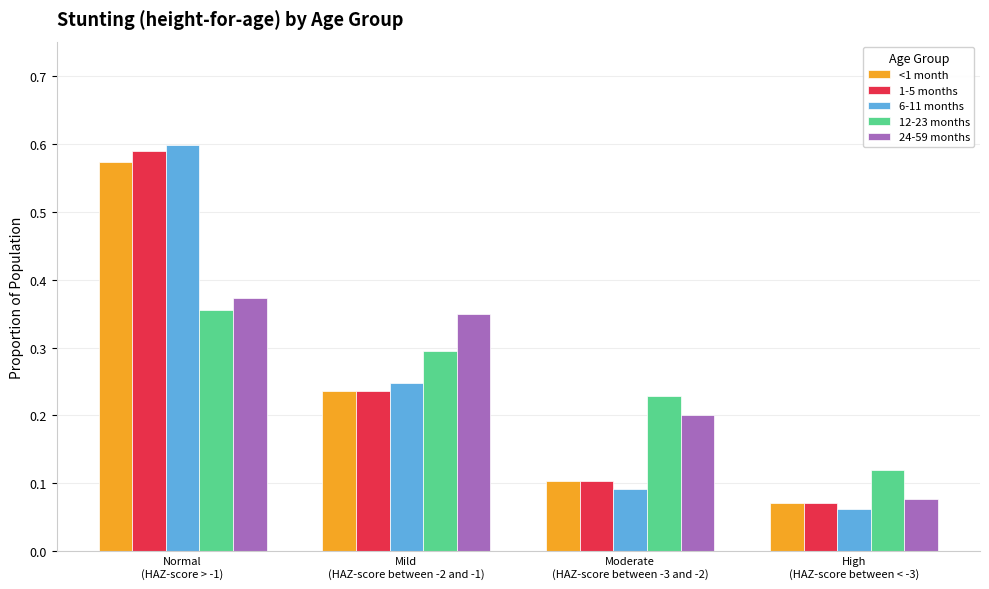

Which series has the largest range (max minus min)?

6-11 months